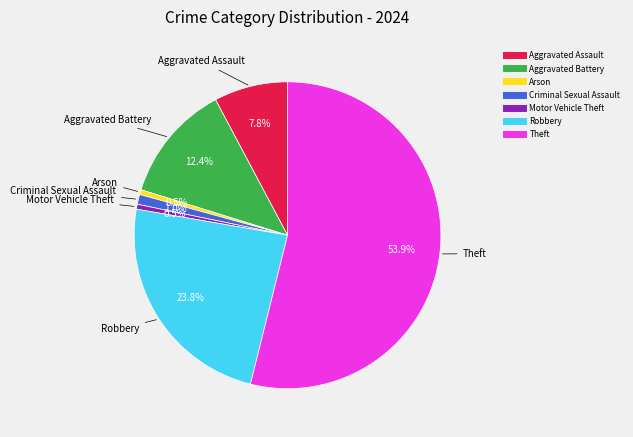

Is there a majority slice in this chart?

Yes